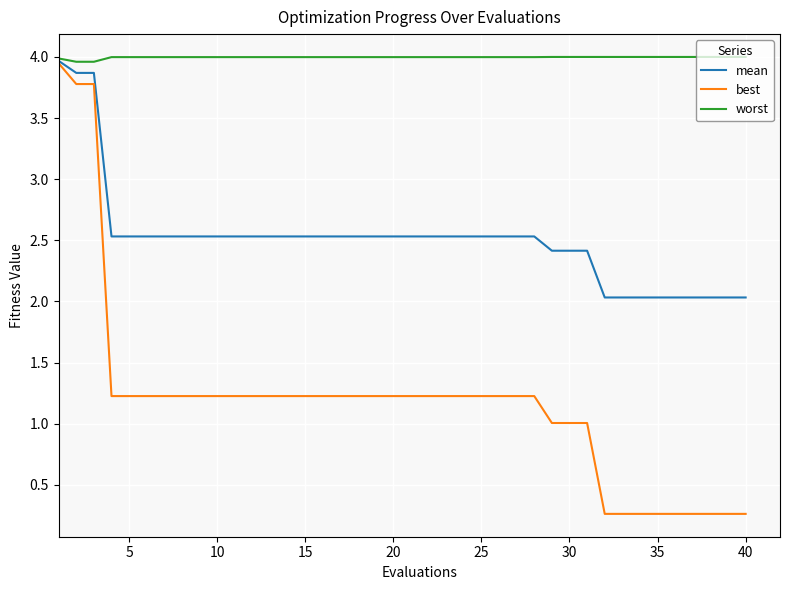

Which series has the largest total across all categories?

worst